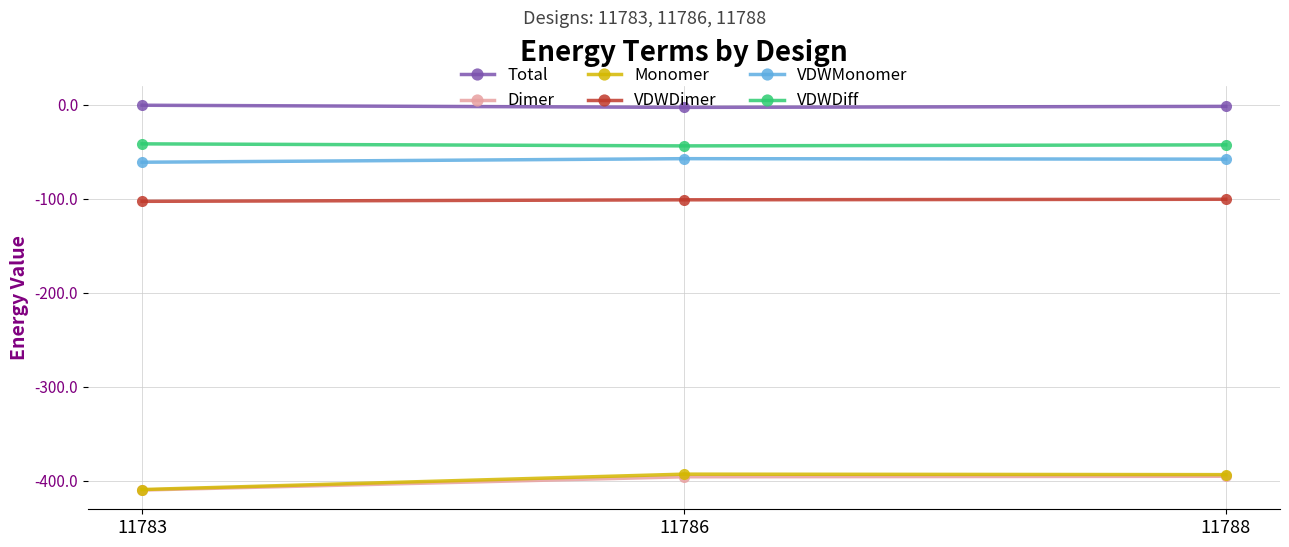

What is the minimum value for Monomer?

-409.2